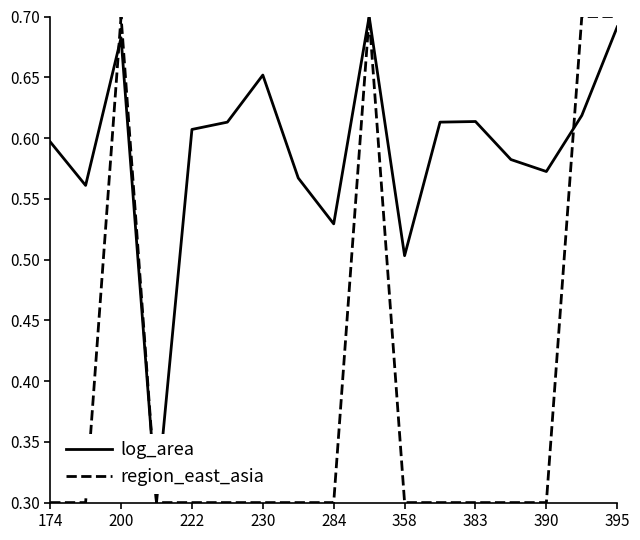

Does the chart have visible grid lines?

No